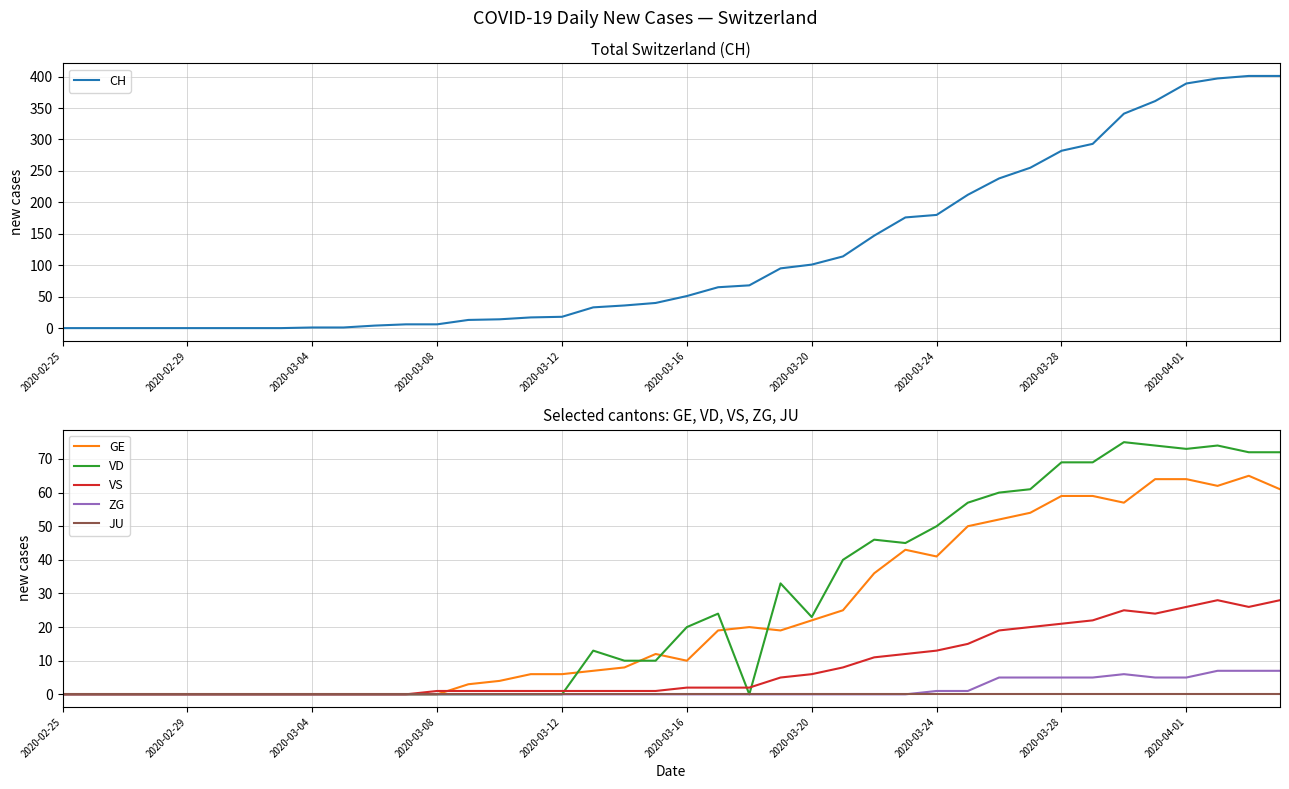

Reading left to right, transcribe all the data shown in this chart.

CH: 0	0	0	0	0	0	0	0	1	1	4	6	6	13	14	17	18	33	36	40	51	65	68	95	101	114	147	176	180	212	238	255	282	293	341	361	389	397	401	401
GE: 0	0	0	0	0	0	0	0	0	0	0	0	0	3	4	6	6	7	8	12	10	19	20	19	22	25	36	43	41	50	52	54	59	59	57	64	64	62	65	61
VD: 0	0	0	0	0	0	0	0	0	0	0	0	0	0	0	0	0	13	10	10	20	24	0	33	23	40	46	45	50	57	60	61	69	69	75	74	73	74	72	72
VS: 0	0	0	0	0	0	0	0	0	0	0	0	1	1	1	1	1	1	1	1	2	2	2	5	6	8	11	12	13	15	19	20	21	22	25	24	26	28	26	28
ZG: 0	0	0	0	0	0	0	0	0	0	0	0	0	0	0	0	0	0	0	0	0	0	0	0	0	0	0	0	1	1	5	5	5	5	6	5	5	7	7	7
JU: 0	0	0	0	0	0	0	0	0	0	0	0	0	0	0	0	0	0	0	0	0	0	0	0	0	0	0	0	0	0	0	0	0	0	0	0	0	0	0	0